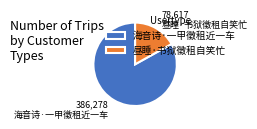

Which slice represents more than half of the pie?

海音诗·一甲徵租近一车